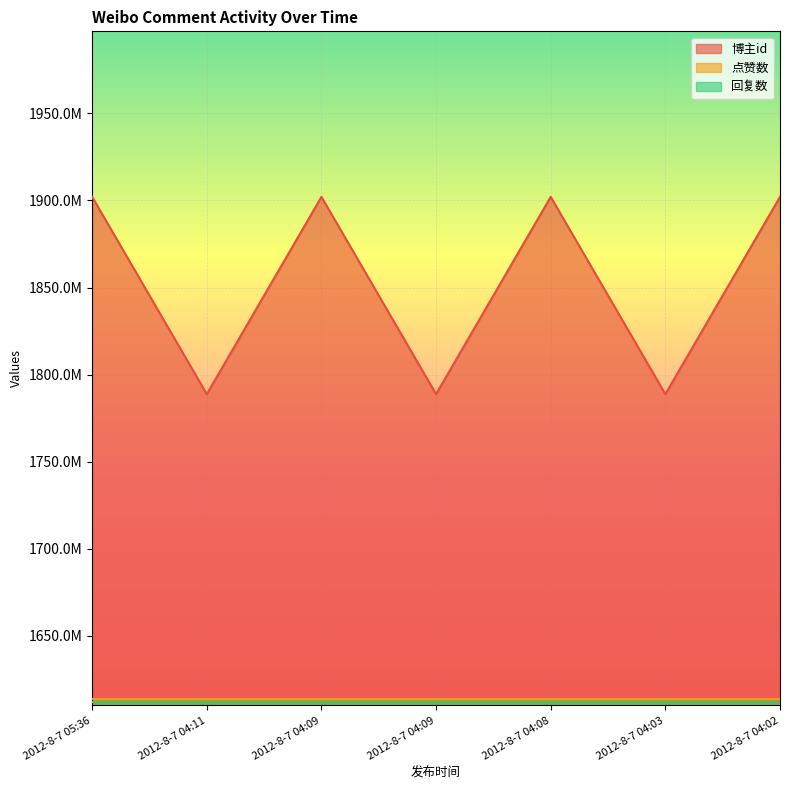

How many lines are shown in the chart?

3